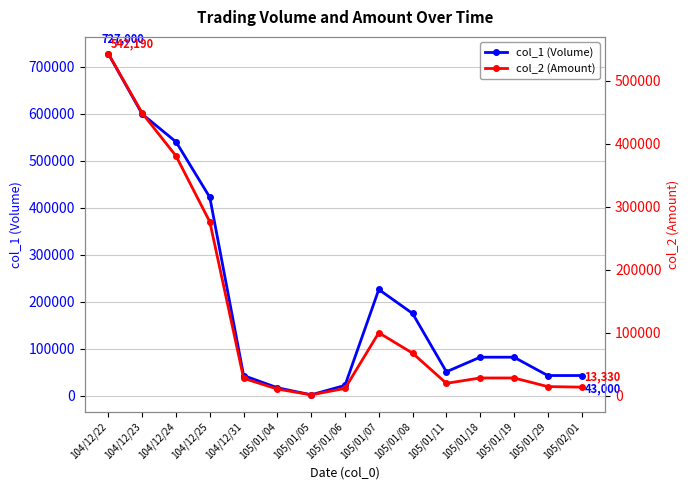

What is the maximum value for col_2 (Amount)?

542190